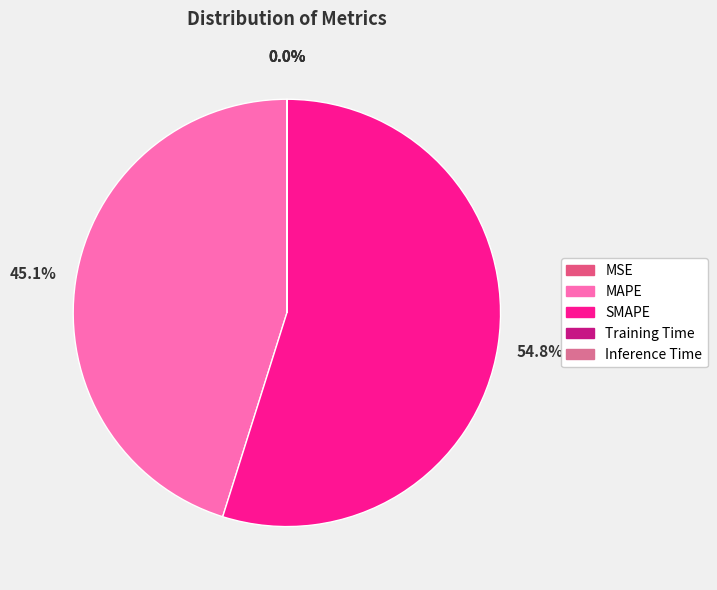

To the nearest percent, what percentage of the pie is MAPE?

45%